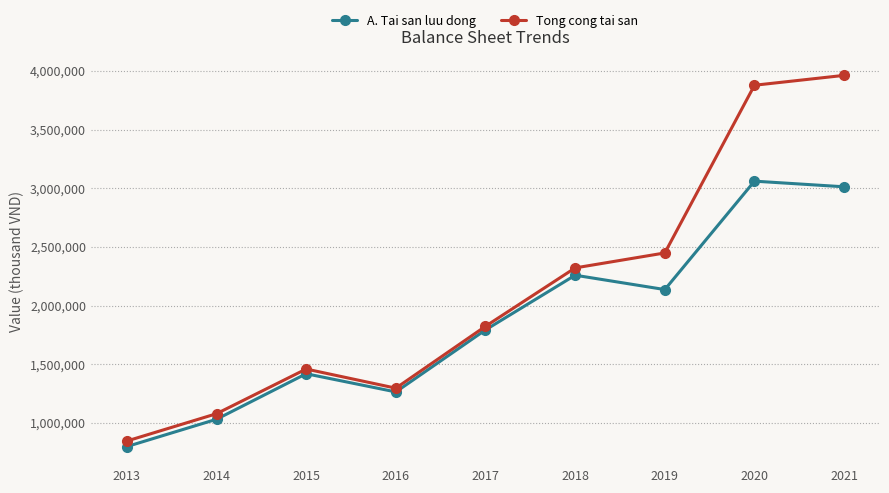

Where is Tong cong tai san nearest to the value 2403830?

2019